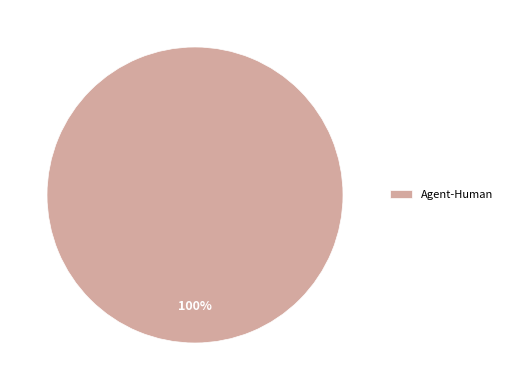

Count the number of slices in the pie.

1